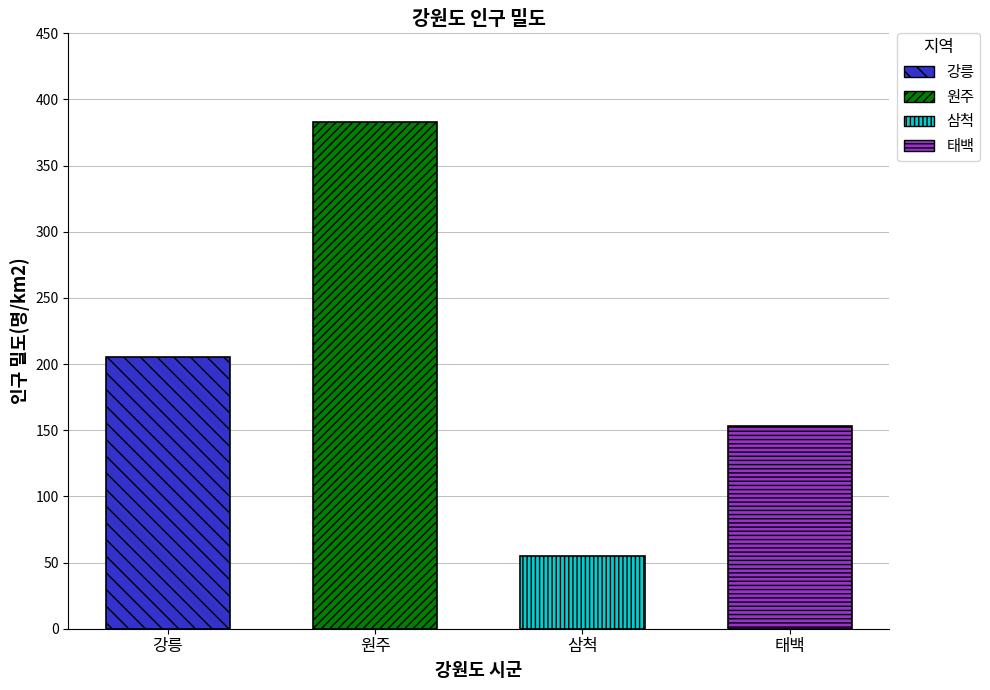

List the labels in order of value, smallest first.

삼척, 태백, 강릉, 원주